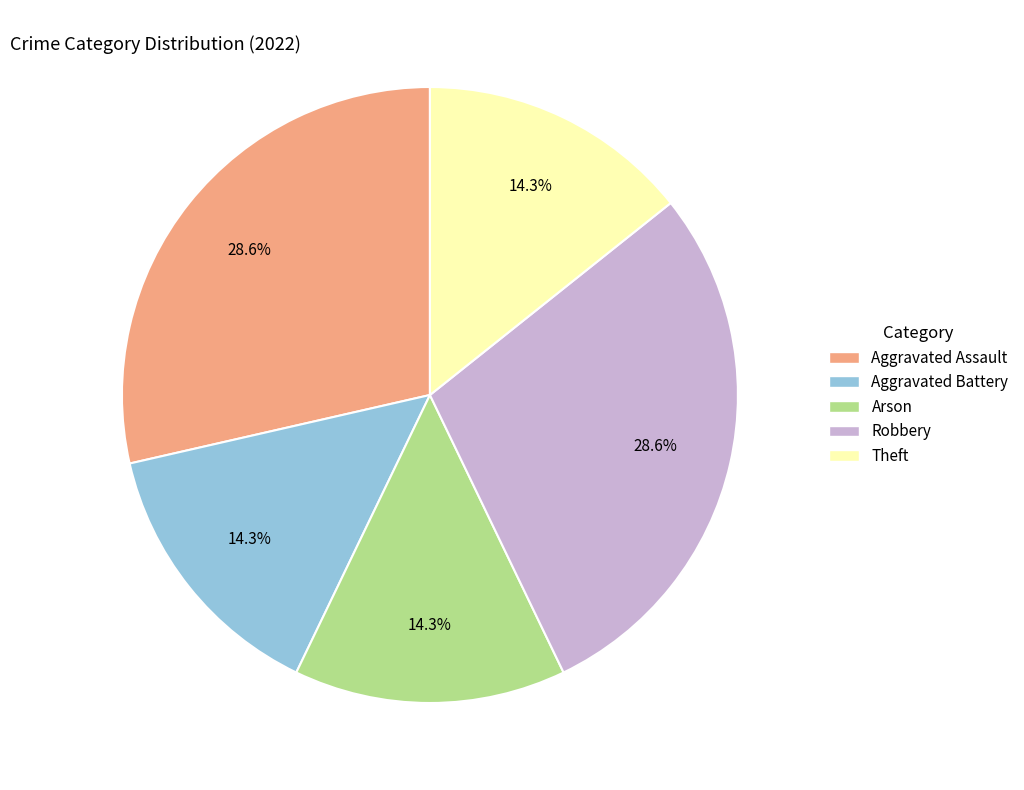

Do Aggravated Battery and Robbery together represent more than half of the pie?

No